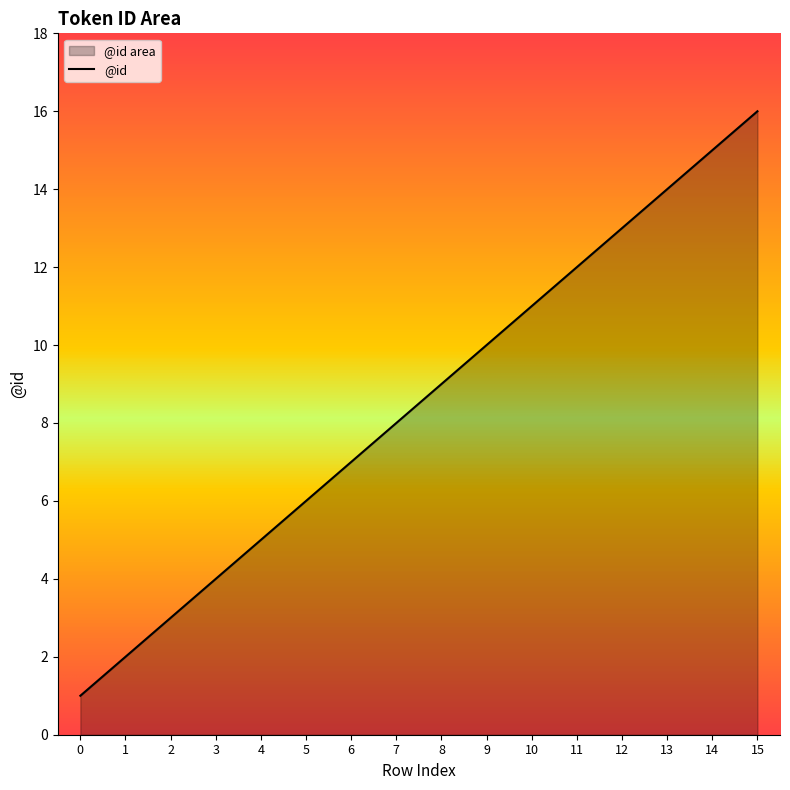

How many data points are above 9?

7